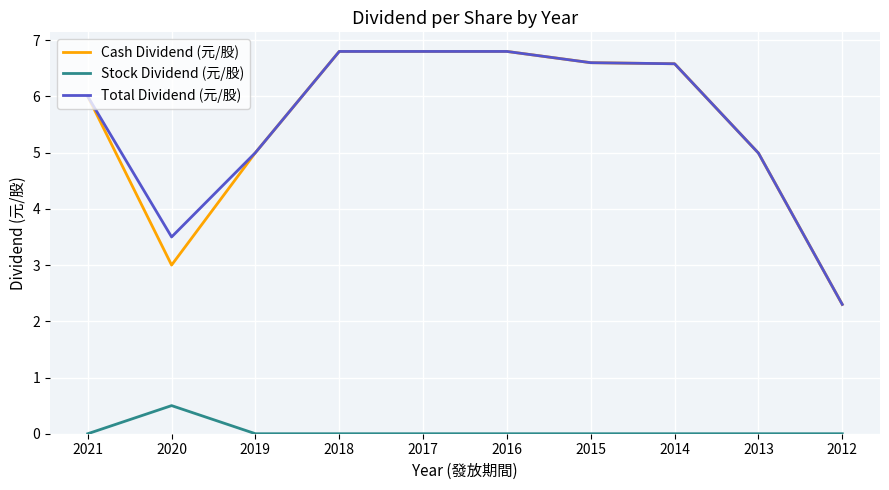

What is the spread (max minus min) of values at 2021?

6.0